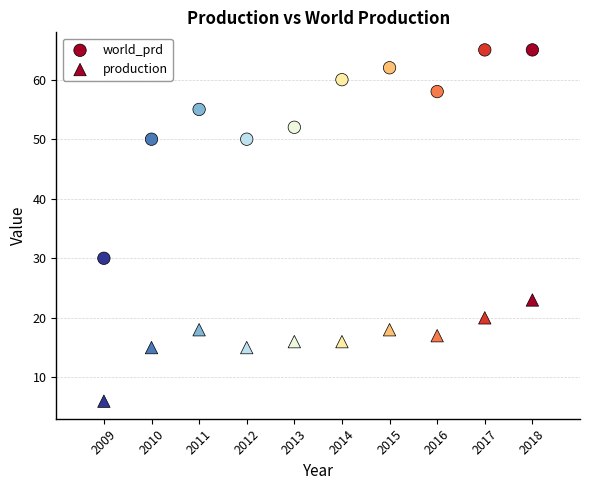

How many data points are displayed?

20